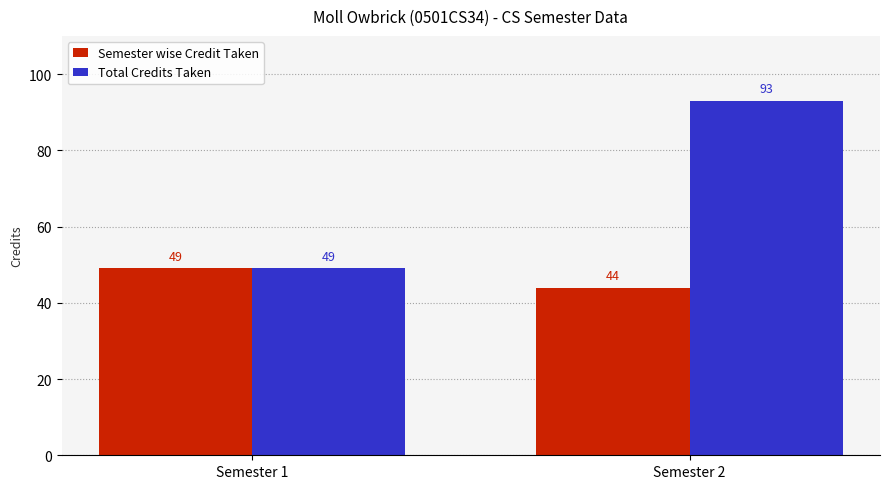

How many bars are there in total?

4